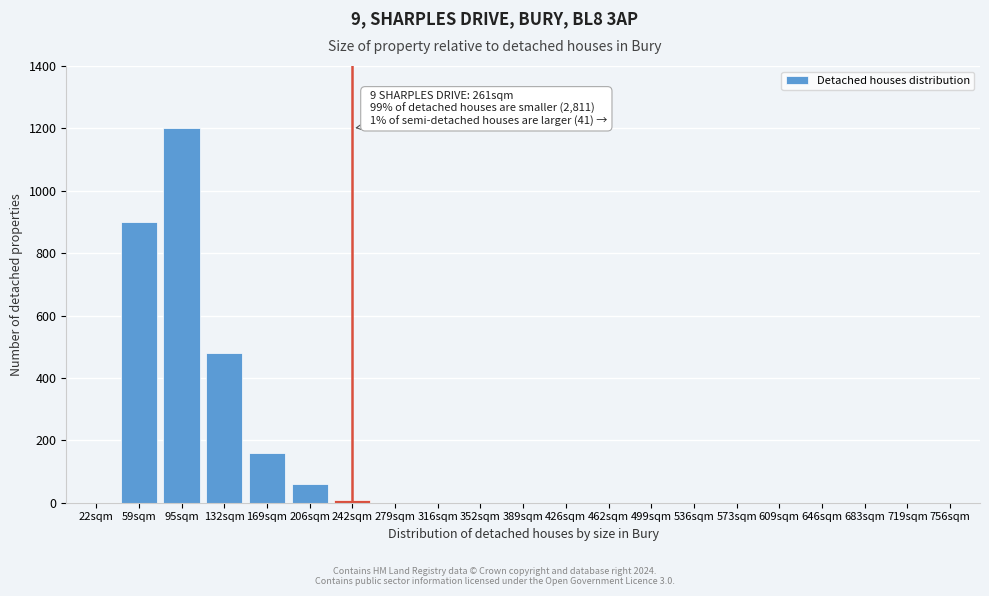

Reading left to right, extract all data points from this chart.

22sqm=0	59sqm=900	95sqm=1200	132sqm=480	169sqm=160	206sqm=60	242sqm=10	279sqm=0	316sqm=0	352sqm=0	389sqm=0	426sqm=0	462sqm=0	499sqm=0	536sqm=0	573sqm=0	609sqm=0	646sqm=0	683sqm=0	719sqm=0	756sqm=0